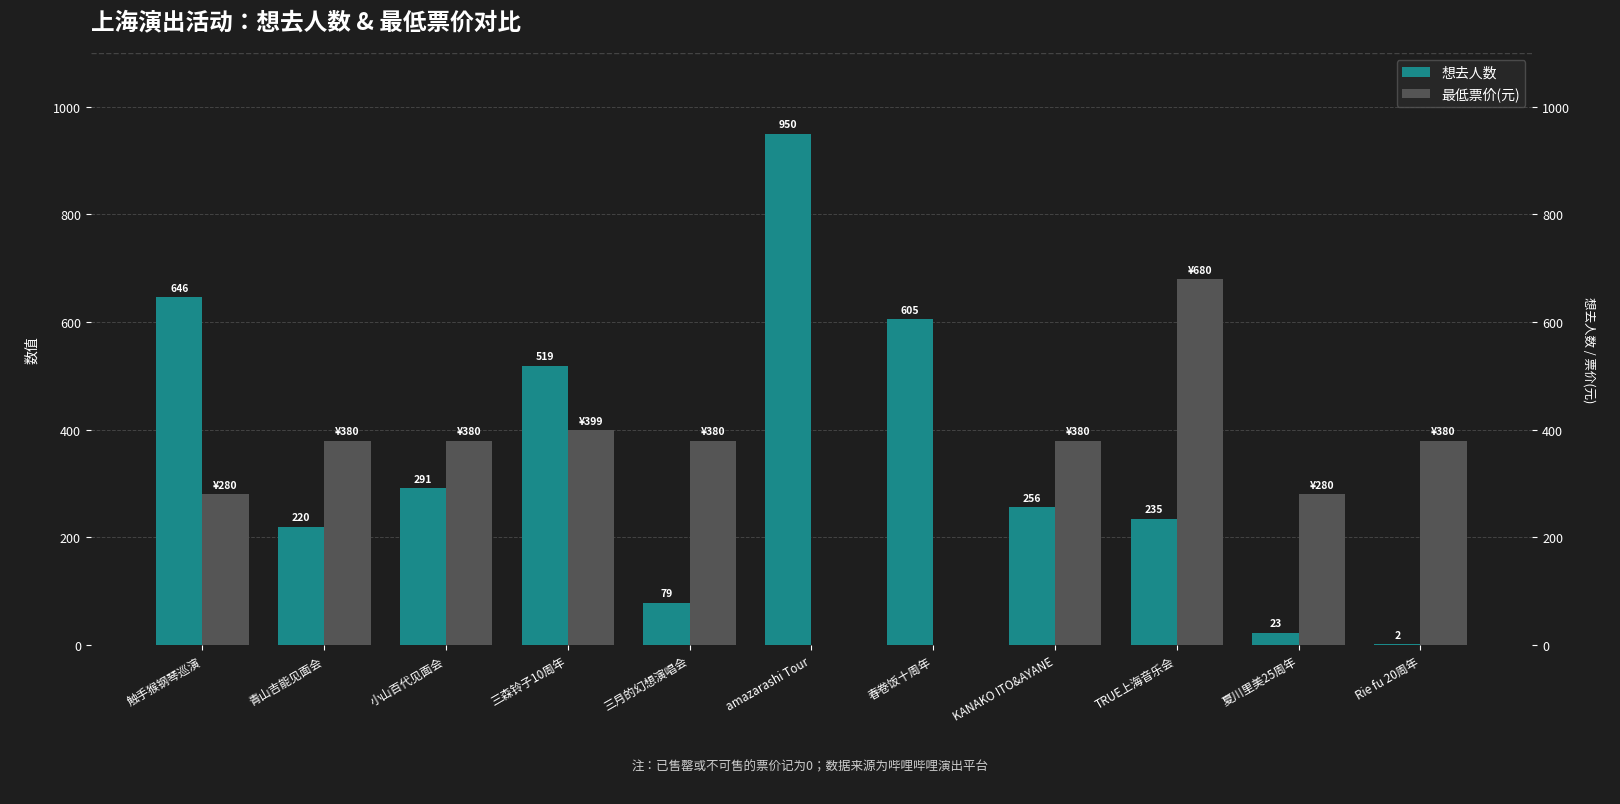

At which label does 最低票价(元) reach its peak?

TRUE上海音乐会